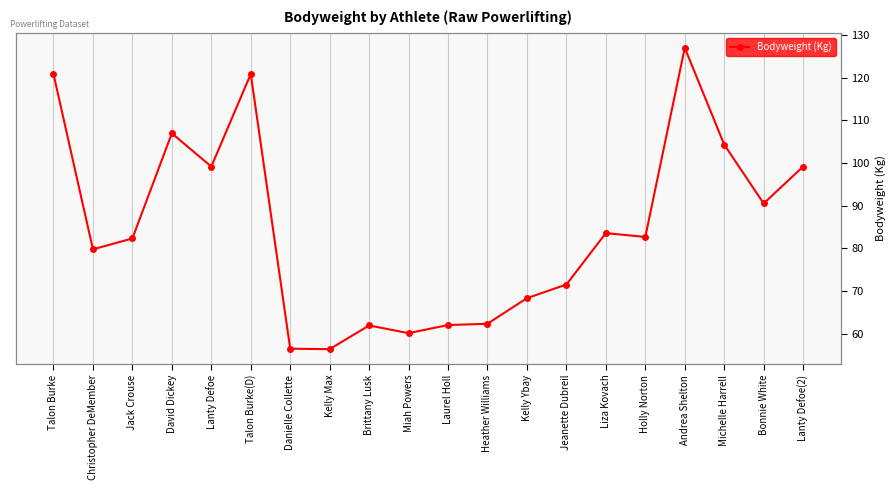

Which has a higher value, Holly Norton or Laurel Holl?

Holly Norton